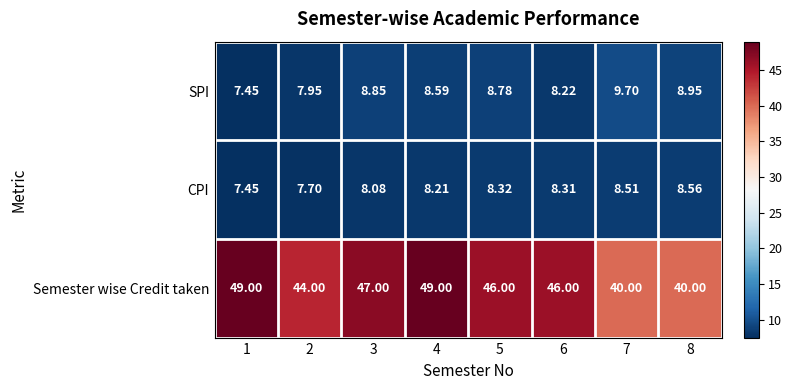

What is the difference between the highest and lowest values at 8?

31.4